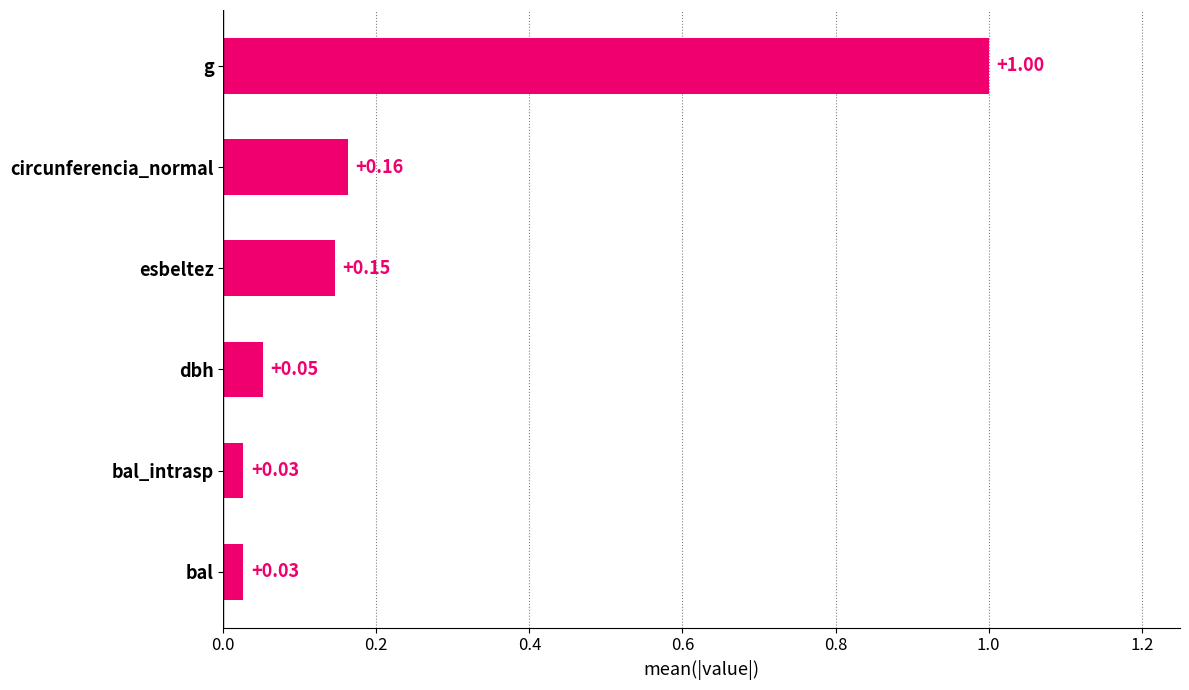

Which label corresponds to the largest value in the chart?

g